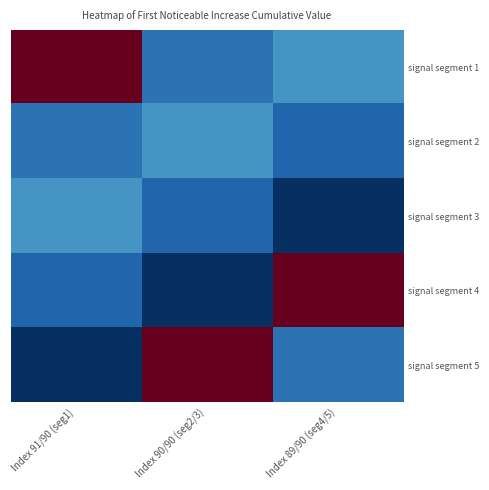

Reading left to right, transcribe all the data shown in this chart.

signal segment 1: Index 91/90 (seg1)=0.1	Index 90/90 (seg2/3)=0.0	Index 89/90 (seg4/5)=0.0
signal segment 2: Index 91/90 (seg1)=0.0	Index 90/90 (seg2/3)=0.0	Index 89/90 (seg4/5)=0.0
signal segment 3: Index 91/90 (seg1)=0.0	Index 90/90 (seg2/3)=0.0	Index 89/90 (seg4/5)=0.0
signal segment 4: Index 91/90 (seg1)=0.0	Index 90/90 (seg2/3)=0.0	Index 89/90 (seg4/5)=0.1
signal segment 5: Index 91/90 (seg1)=0.0	Index 90/90 (seg2/3)=0.1	Index 89/90 (seg4/5)=0.0